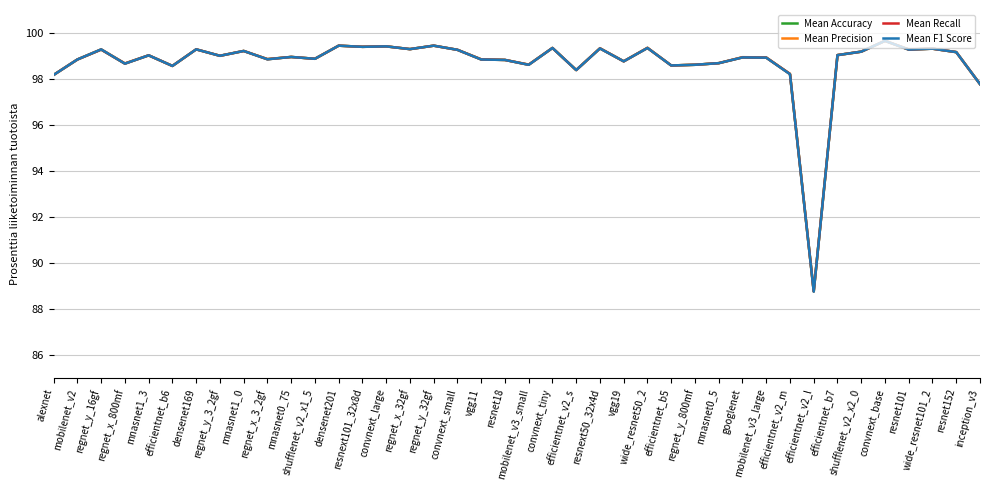

Does the chart display data point markers on the line(s)?

No